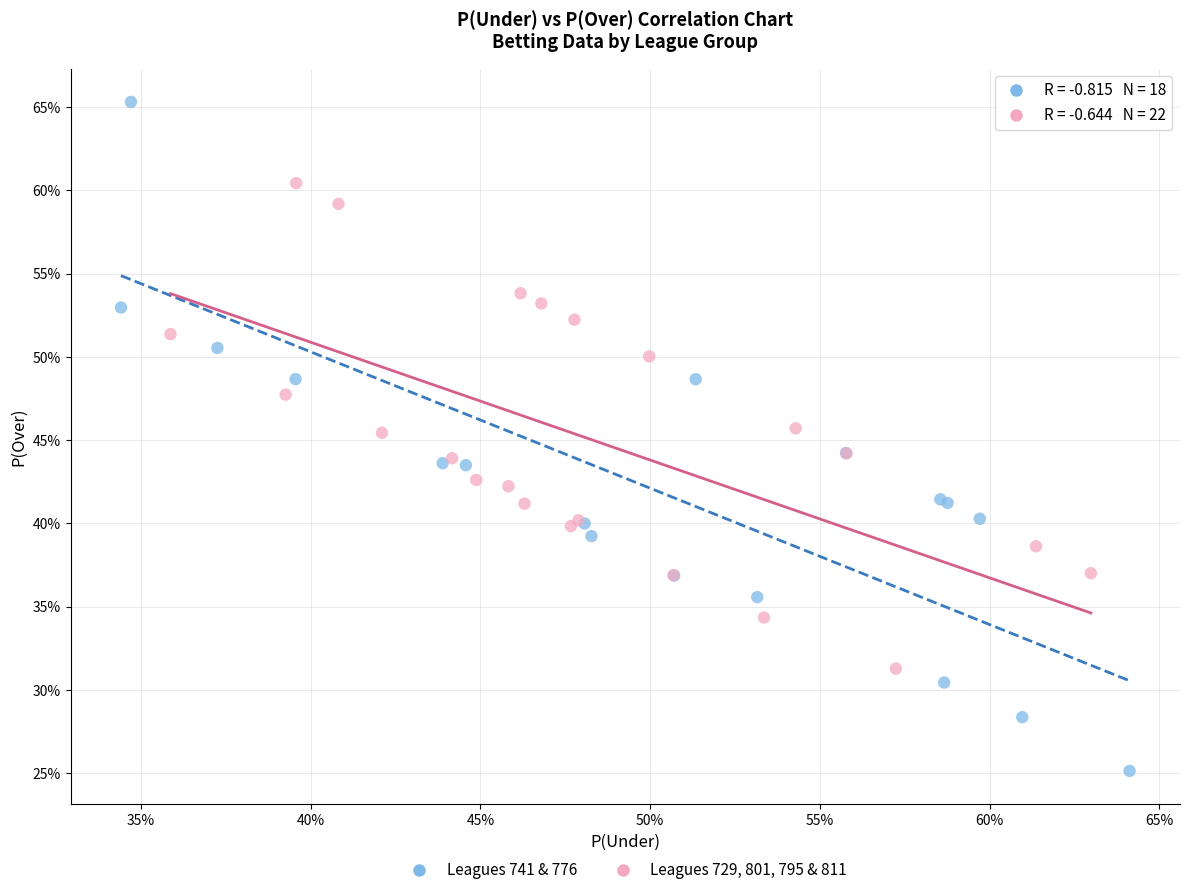

Which series contains the lowest Y value?

Leagues 741 & 776